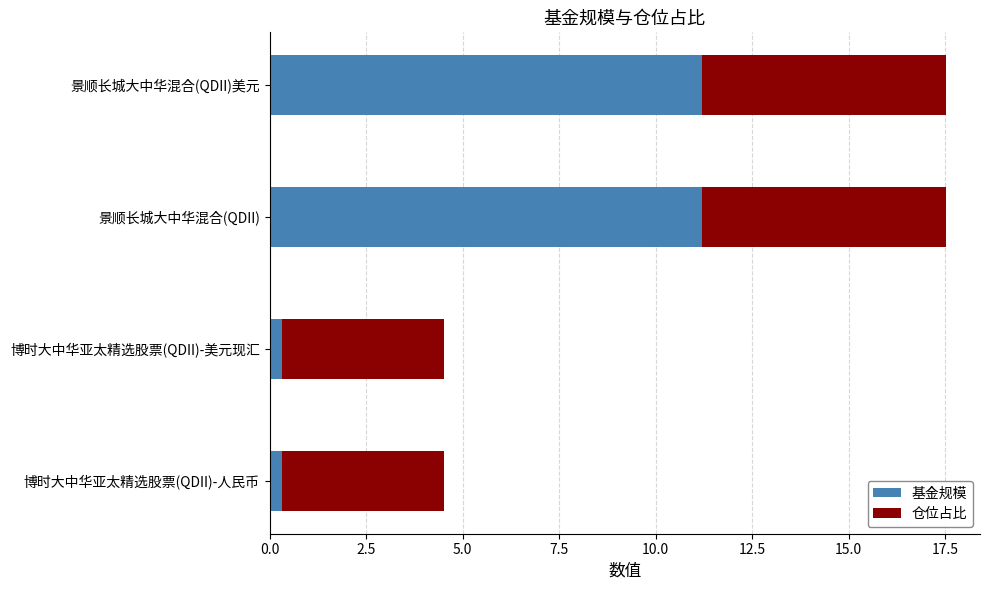

What is the sum of all 基金规模 values?

23.0